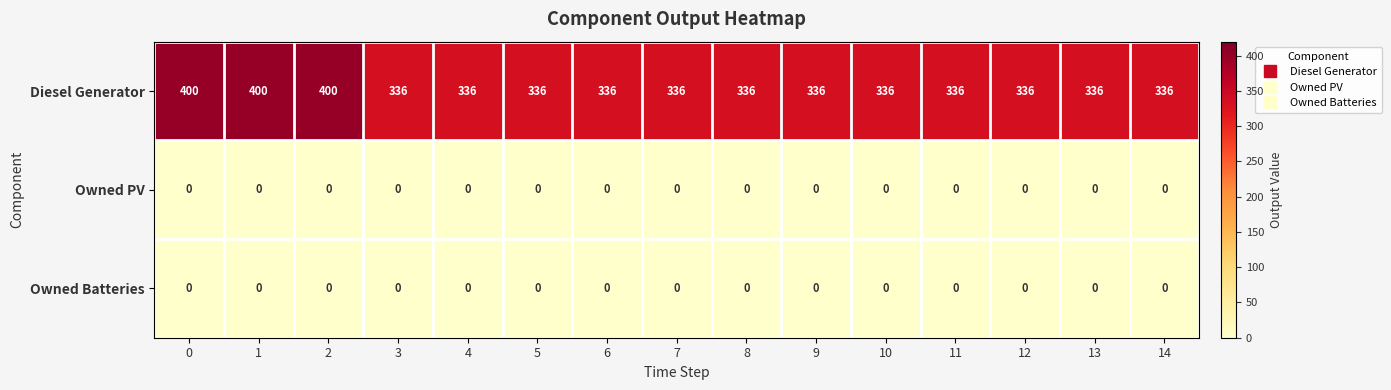

Which series changed the most between 1 and 9?

Diesel Generator